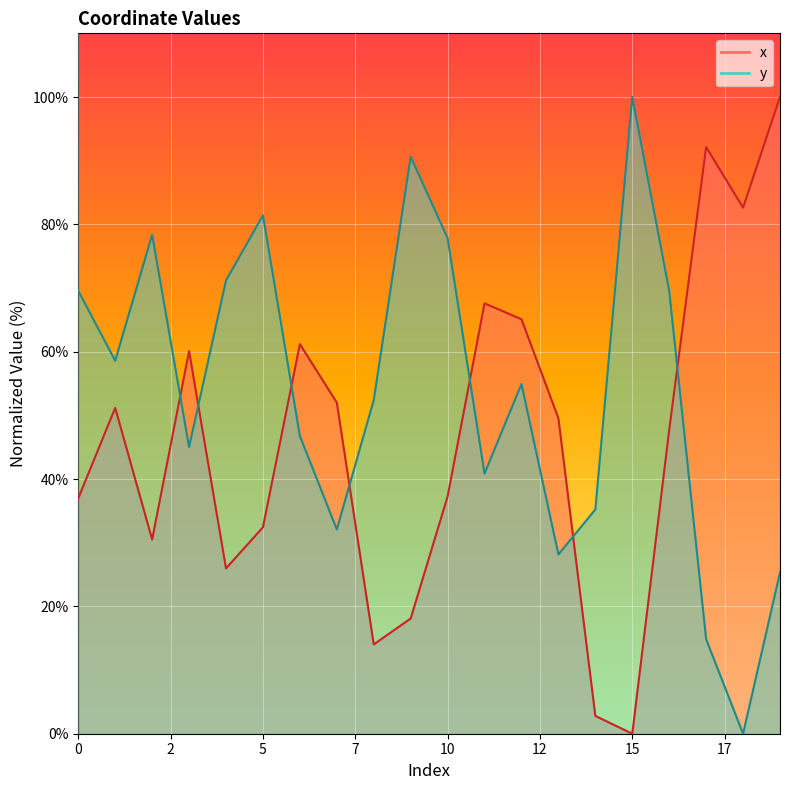

Where is the first local minimum for y?

1